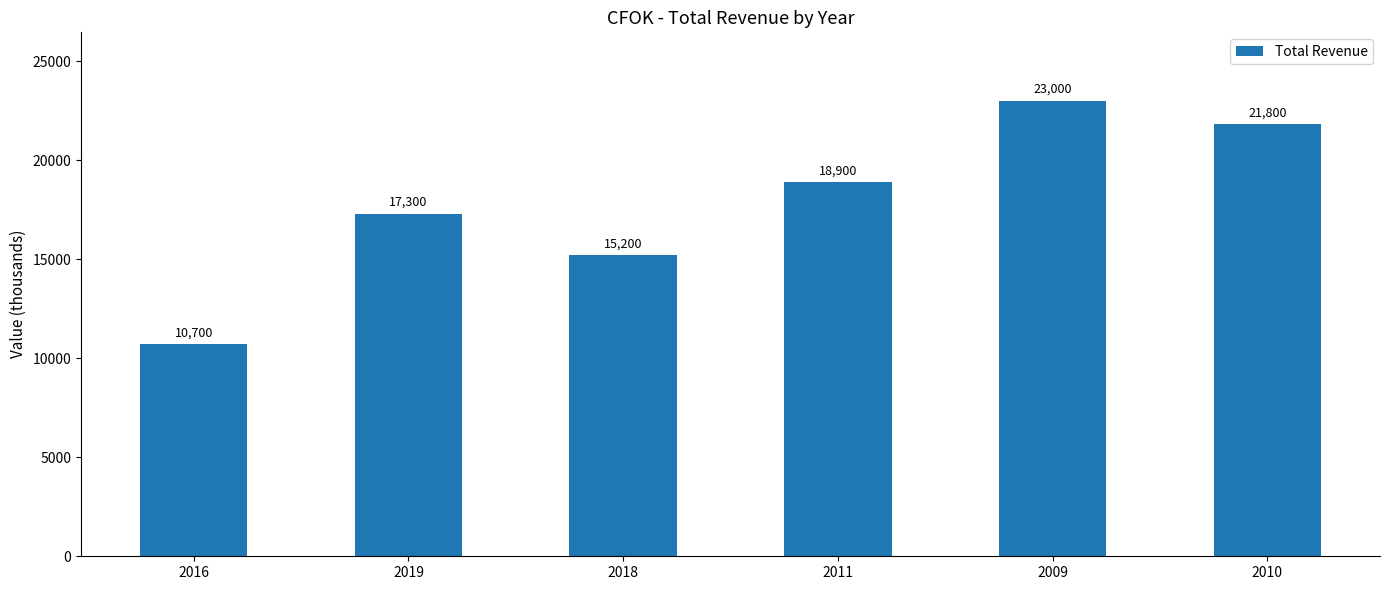

How many series are shown in this chart?

1